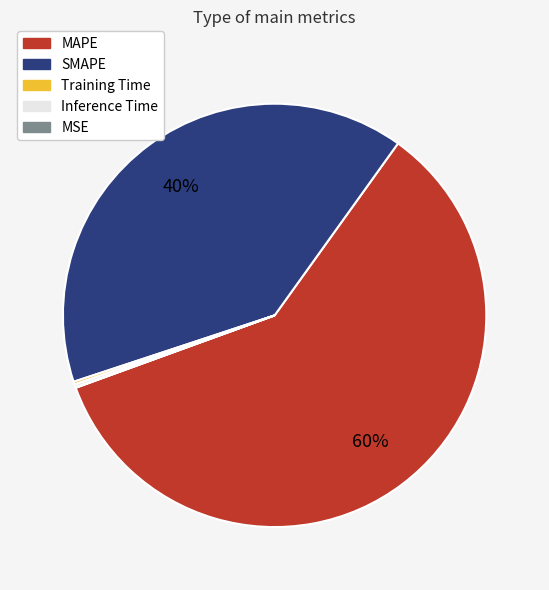

Which category has the biggest portion of the pie?

MAPE